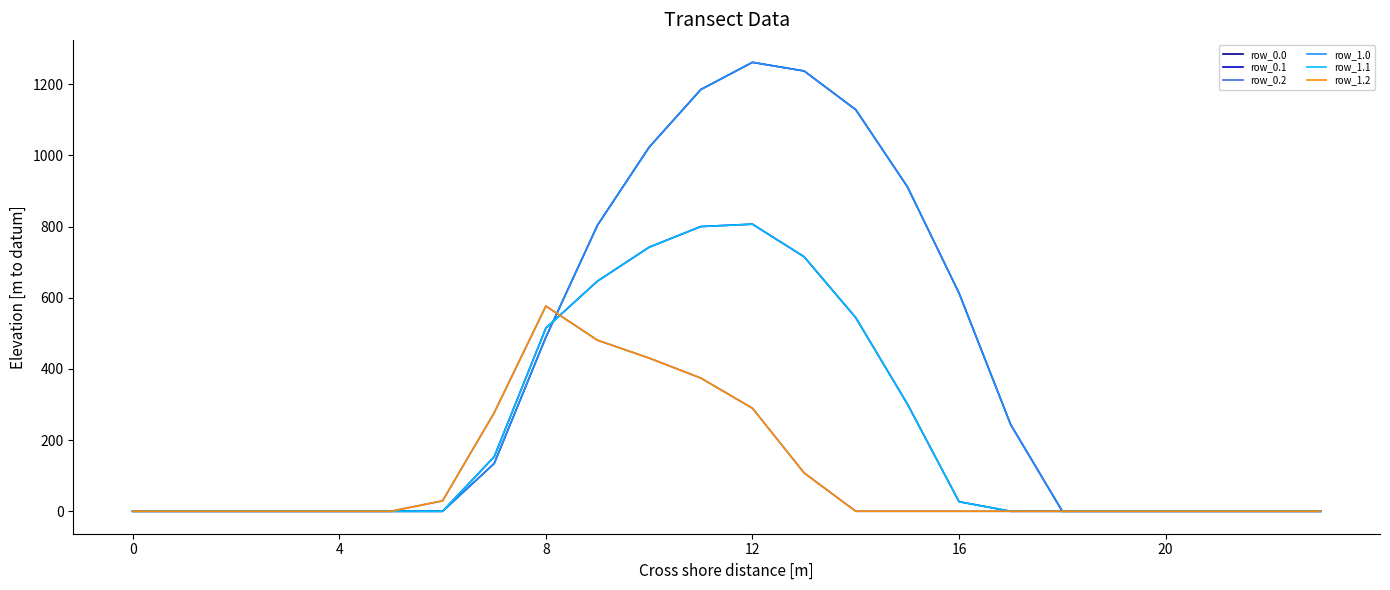

Which series has the largest total across all categories?

row_0.0